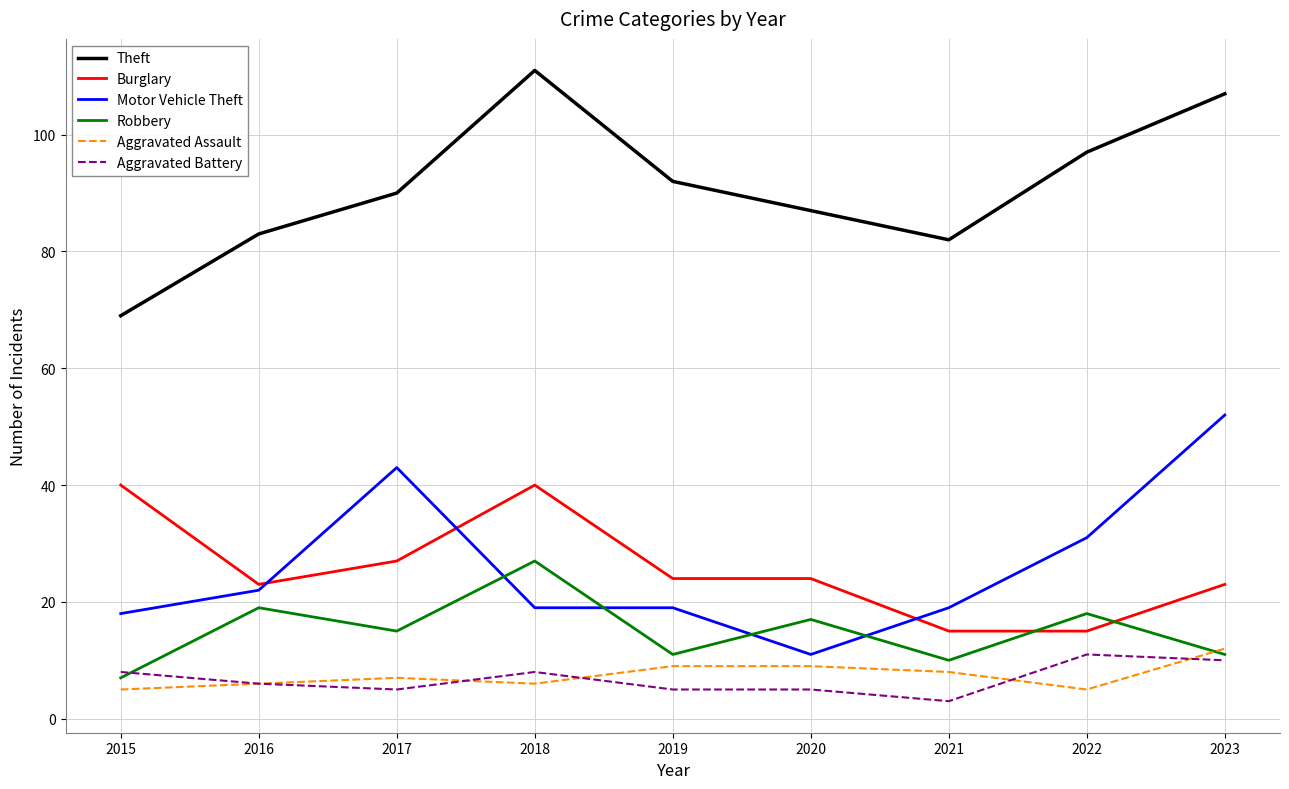

How many intersections are there between Aggravated Battery and Robbery?

1